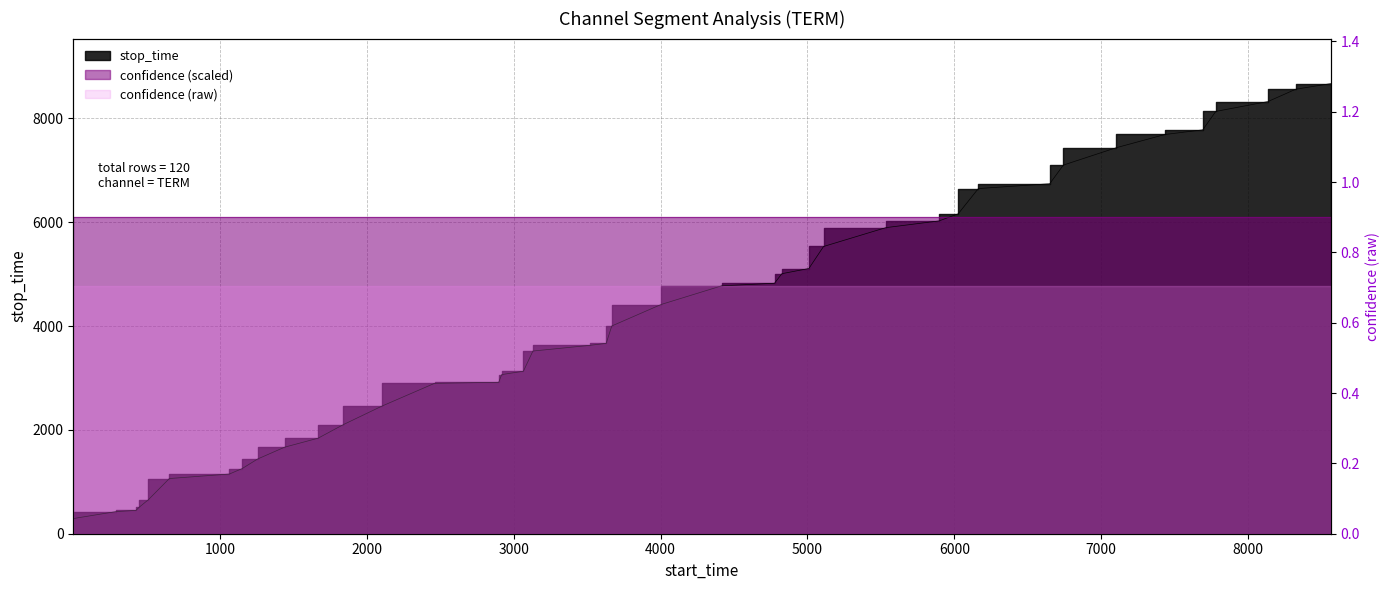

Reading left to right, transcribe all the data shown in this chart.

1=292	293=427	428=449	450=511	512=654	655=1063	1064=1150	1151=1255	1256=1439	1440=1667	1668=1840	1841=2103	2104=2460	2461=2897	2898=2917	2918=3065	3066=3130	3131=3519	3520=3629	3630=3667	3668=4002	4003=4415	4416=4775	4776=4825	4826=5009	5010=5109	5110=5533	5534=5896	5897=6026	6027=6163	6164=6649	6650=6742	6743=7101	7102=7435	7436=7691	7692=7780	7781=8135	8136=8325	8326=8563	8564=8671